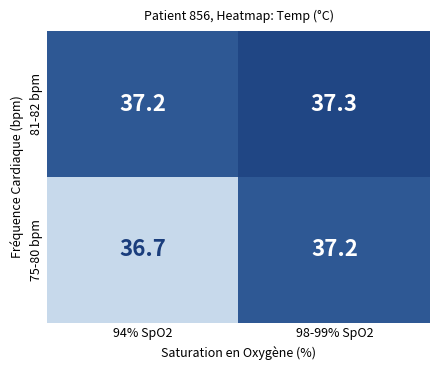

What is the maximum value for 75-80 bpm?

37.2